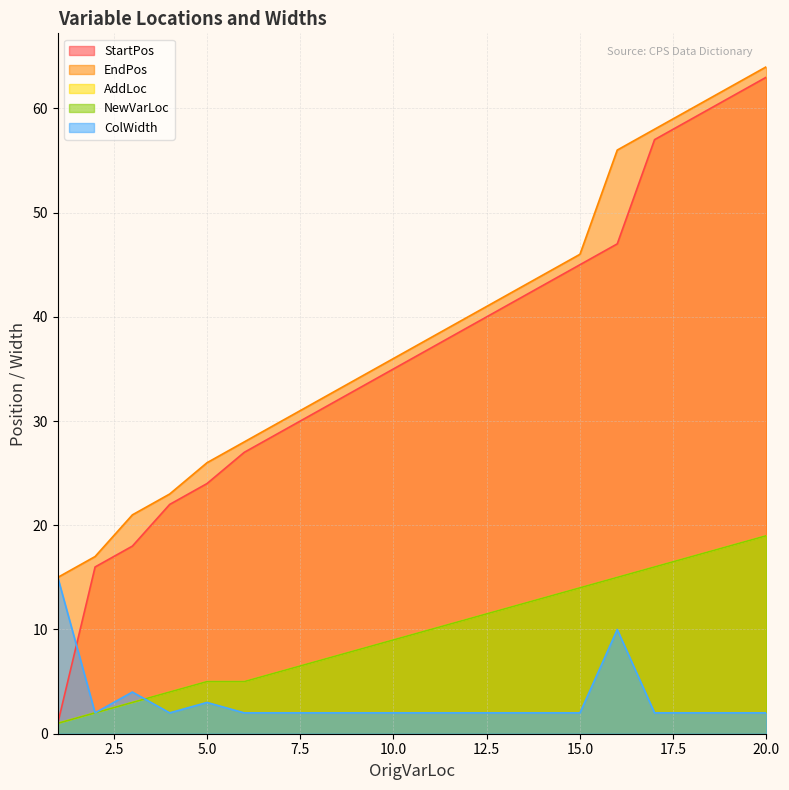

What are all the series names shown in the legend?

StartPos, EndPos, AddLoc, NewVarLoc, ColWidth